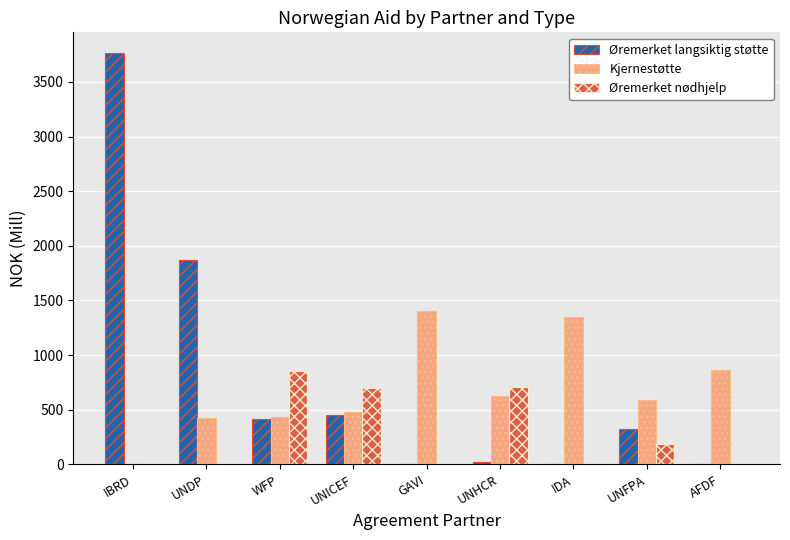

What is the sum of all Øremerket nødhjelp values?

2452.4